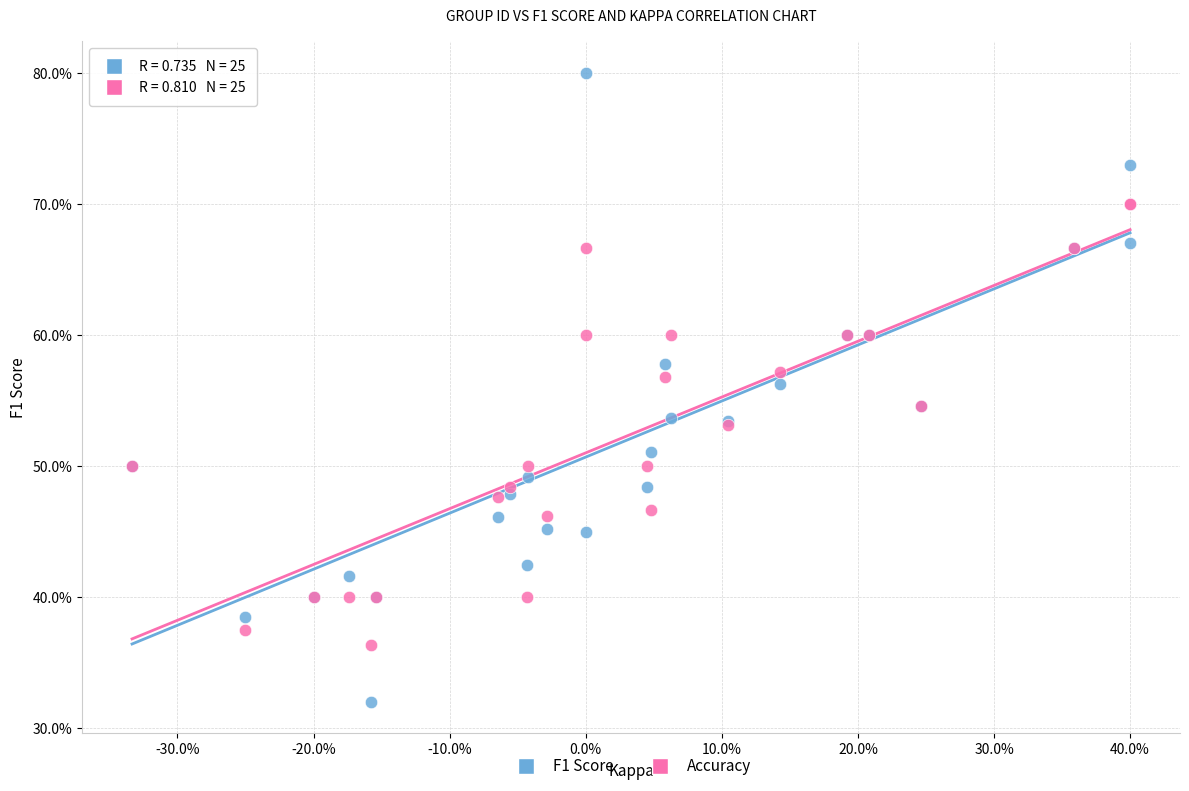

Which series has the largest Y range (max minus min)?

F1 Score